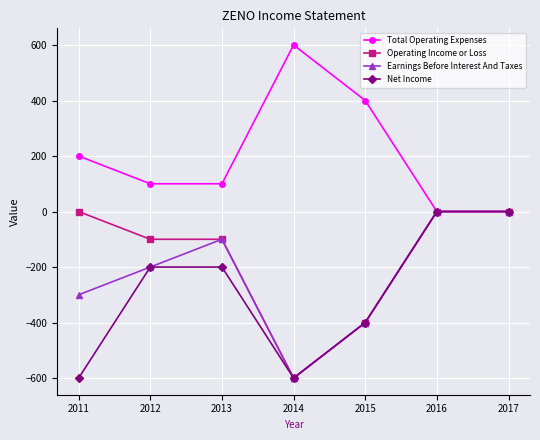

Reading left to right, list all the values displayed in this chart.

Total Operating Expenses: 2011=200	2012=100	2013=100	2014=600	2015=400	2016=0	2017=0
Operating Income or Loss: 2011=0	2012=-100	2013=-100	2014=-600	2015=-400	2016=0	2017=0
Earnings Before Interest And Taxes: 2011=-300	2012=-200	2013=-100	2014=-600	2015=-400	2016=0	2017=0
Net Income: 2011=-600	2012=-200	2013=-200	2014=-600	2015=-400	2016=0	2017=0